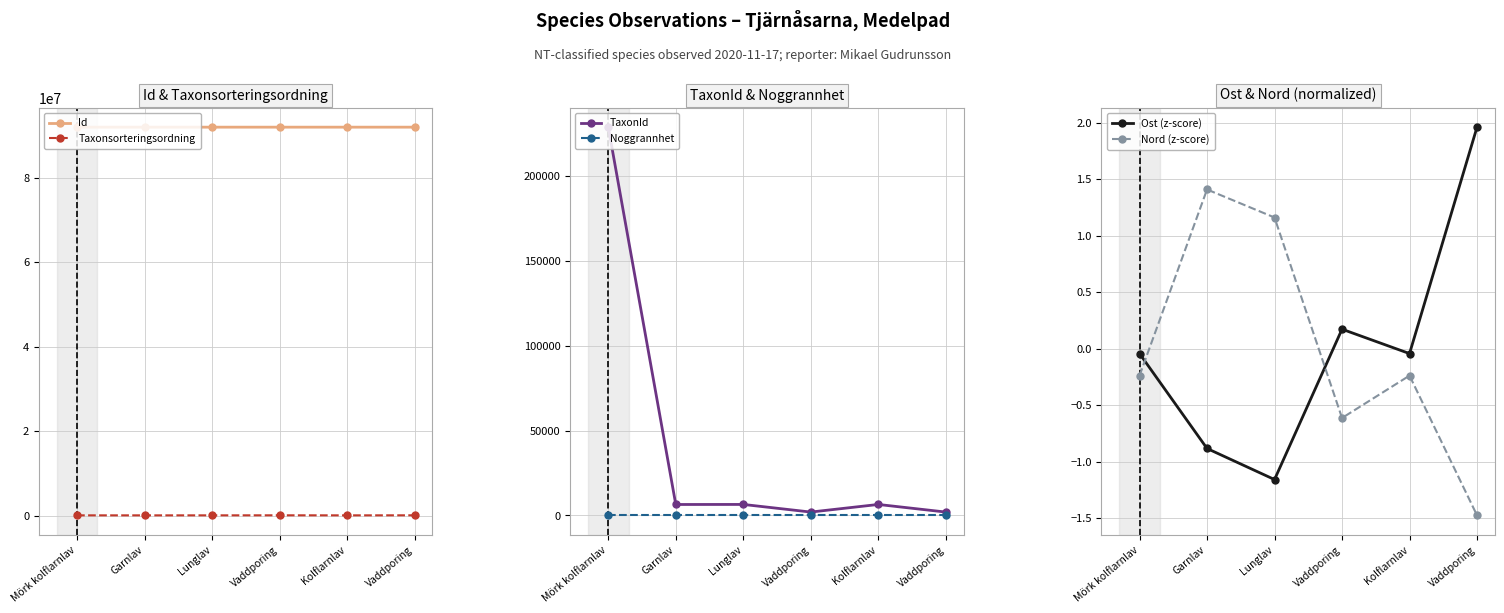

Between Vaddporing and Kolflarnlav, which series saw the biggest shift?

Taxonsorteringsordning